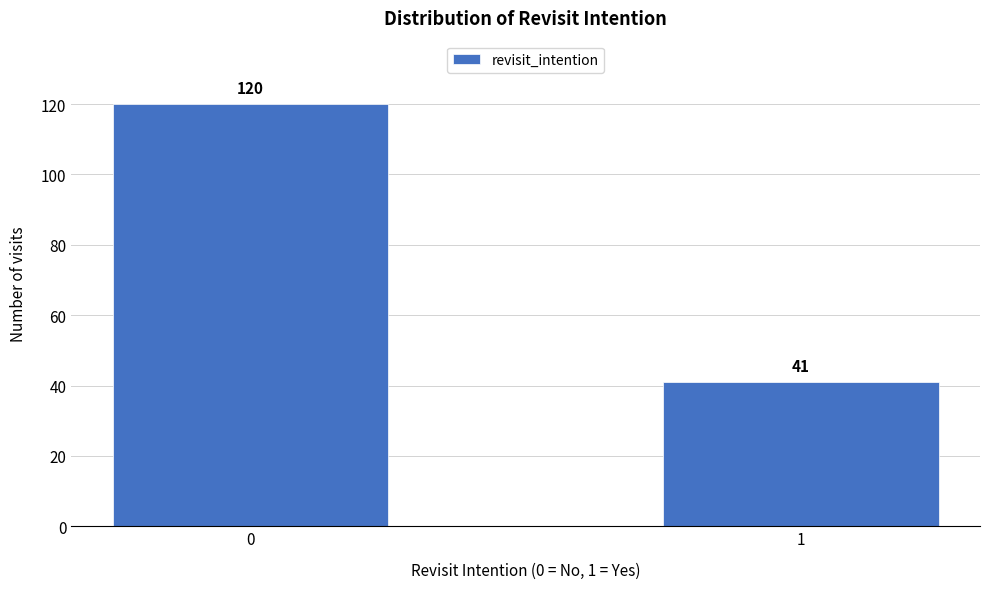

Reading right to left, extract all data points from this chart.

41	120